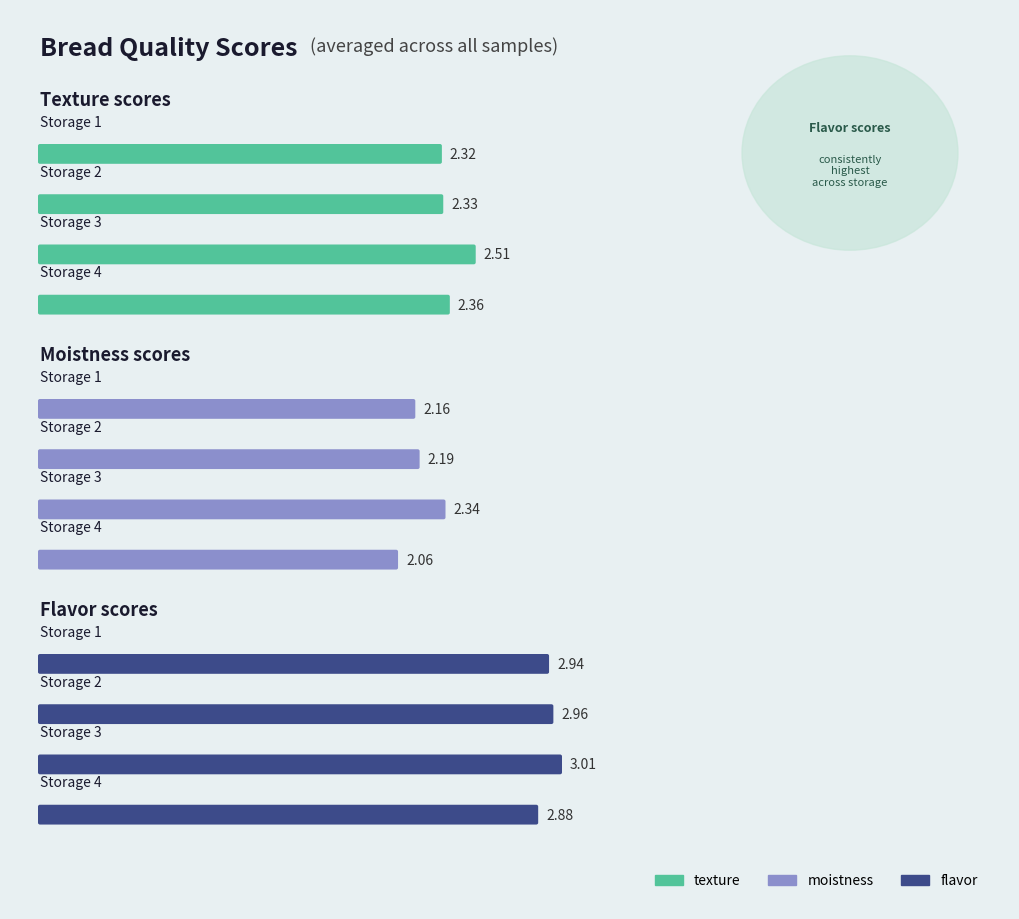

Does the chart contain any negative values?

No